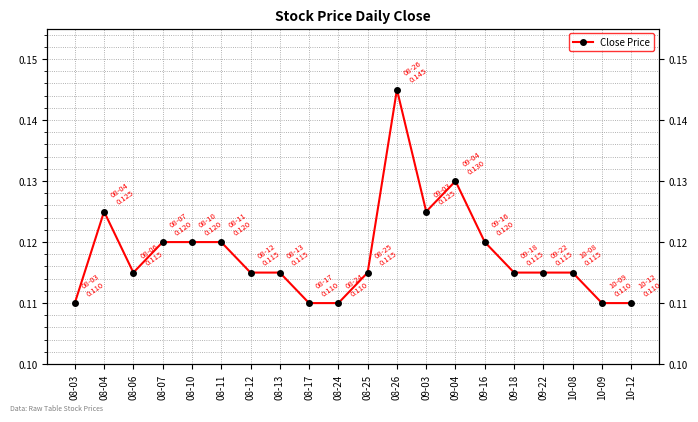

Reading right to left, what are all the values shown in this chart?

10-12=0.1	10-09=0.1	10-08=0.1	09-22=0.1	09-18=0.1	09-16=0.1	09-04=0.1	09-03=0.1	08-26=0.1	08-25=0.1	08-24=0.1	08-17=0.1	08-13=0.1	08-12=0.1	08-11=0.1	08-10=0.1	08-07=0.1	08-06=0.1	08-04=0.1	08-03=0.1